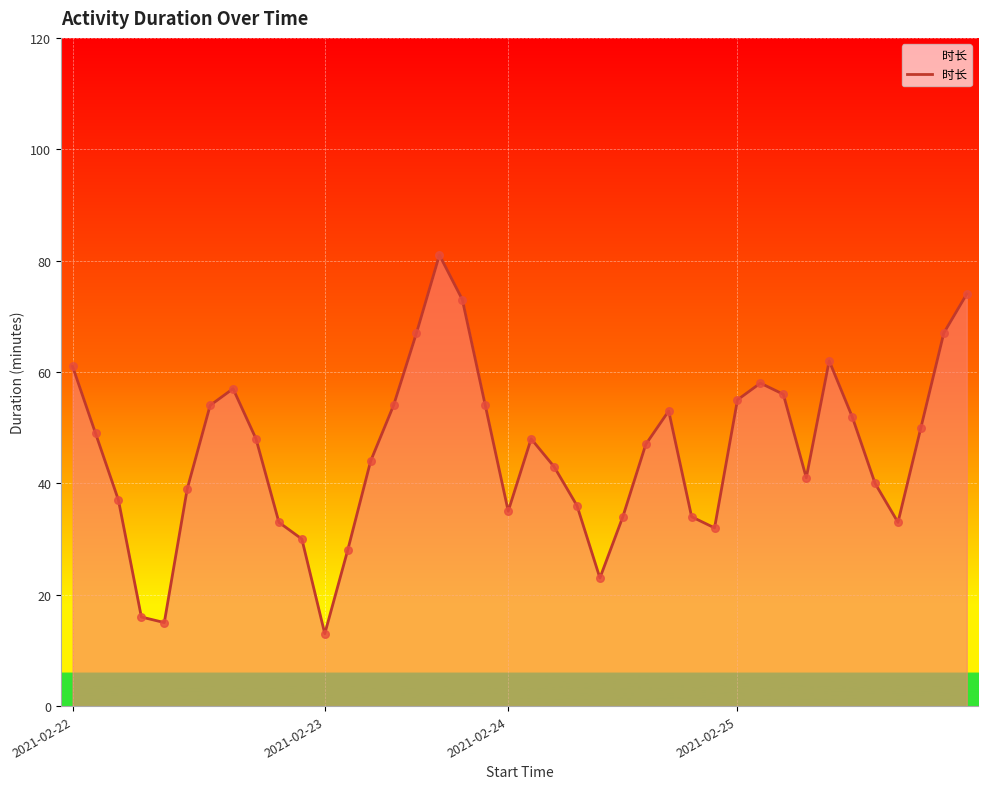

What is the maximum value shown in the chart?

81